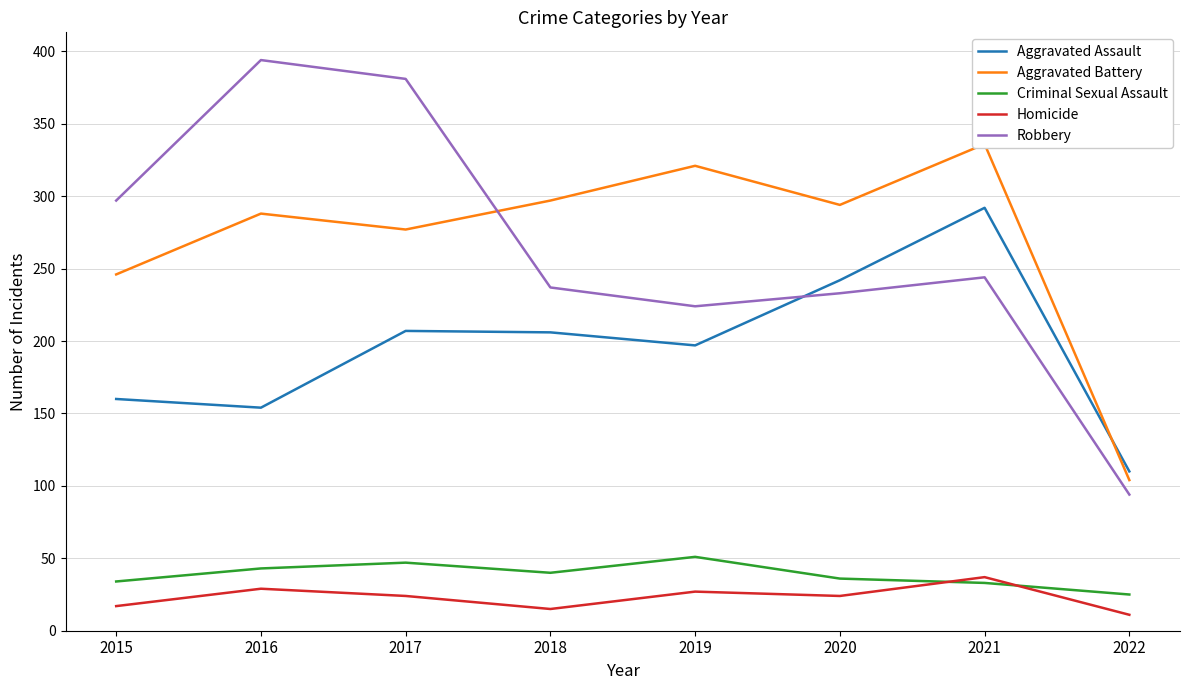

Reading right to left, extract all data points from this chart.

Aggravated Assault: 110	292	242	197	206	207	154	160
Aggravated Battery: 104	336	294	321	297	277	288	246
Criminal Sexual Assault: 25	33	36	51	40	47	43	34
Homicide: 11	37	24	27	15	24	29	17
Robbery: 94	244	233	224	237	381	394	297